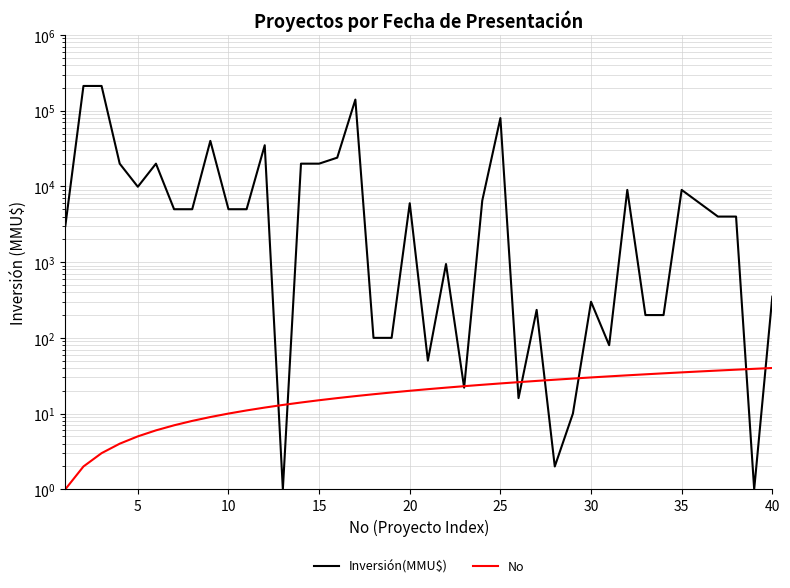

List the series in order of their peak value, lowest first.

No, Inversión(MMU$)